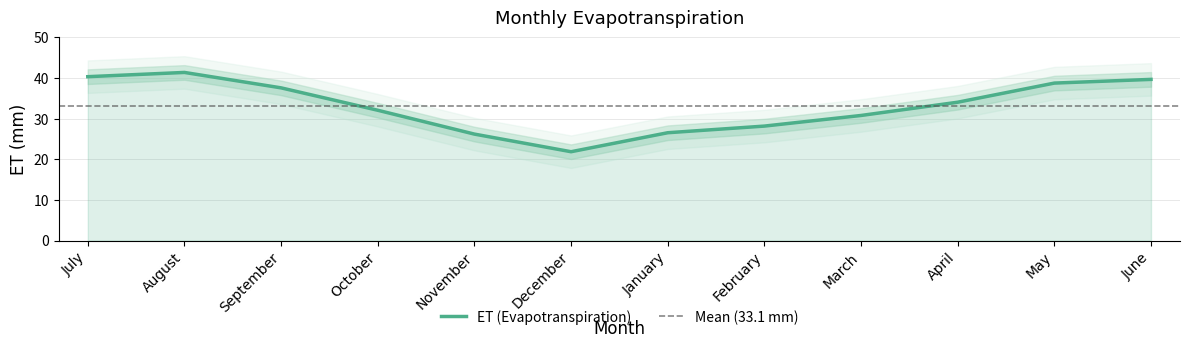

The chart shows a value of 65.7 at July. True or false?

False